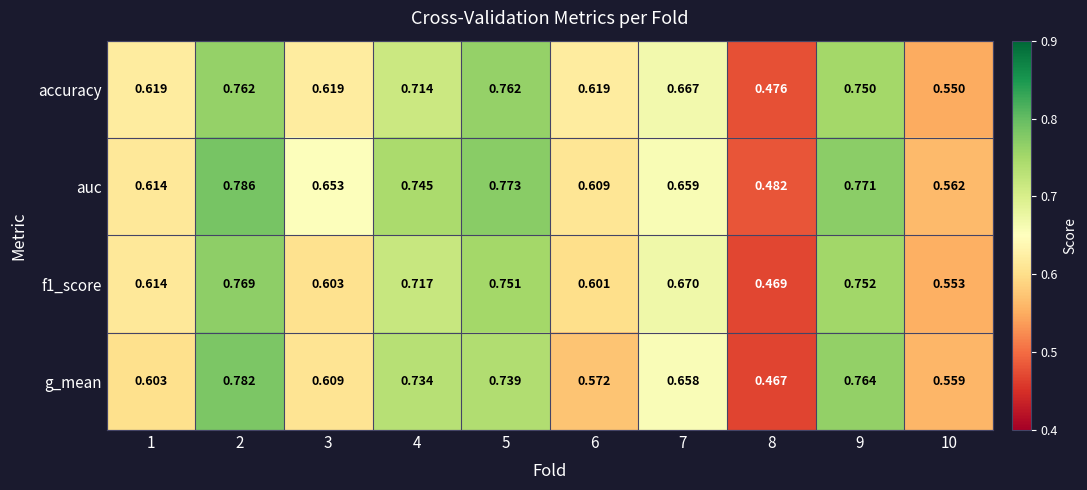

Is the value of accuracy at 3 greater than the value of g_mean at 9?

No